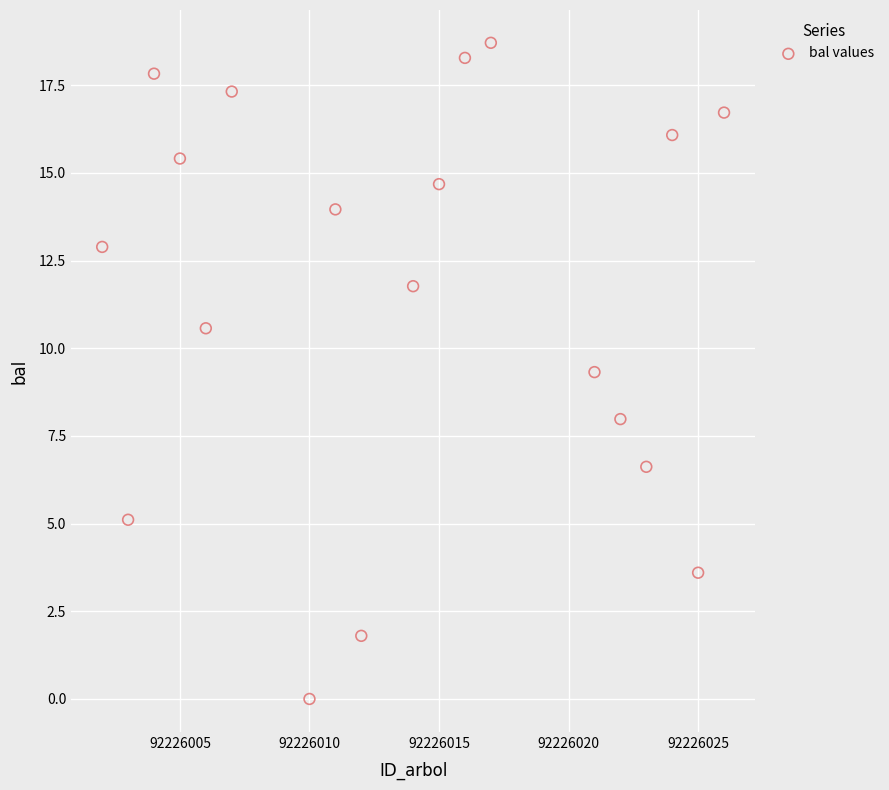

What is the range of X values (max minus min)?

24.0